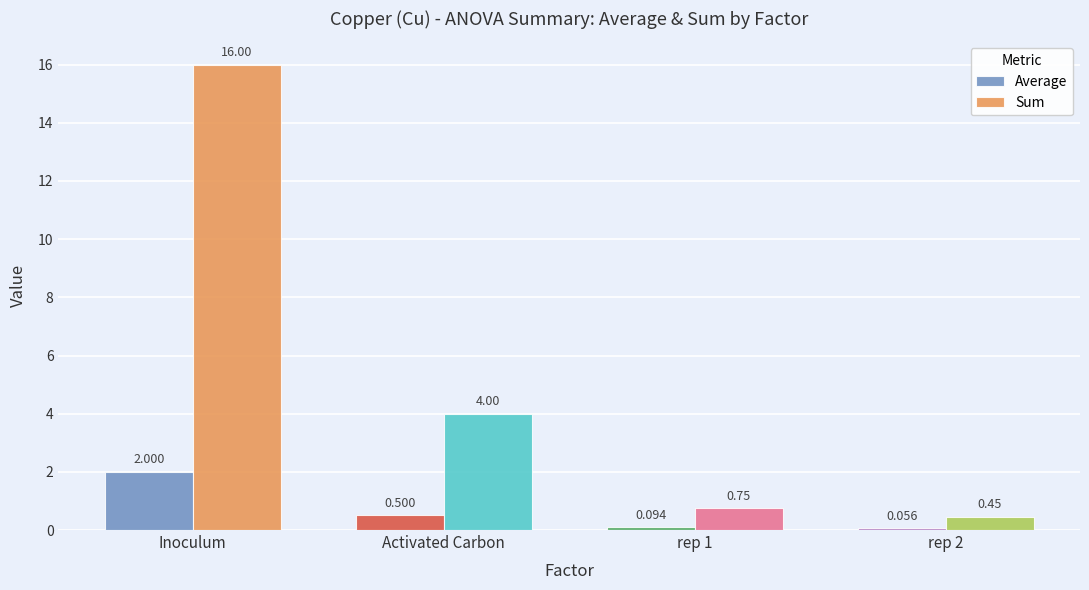

What are all the series names shown in the legend?

Average, Sum